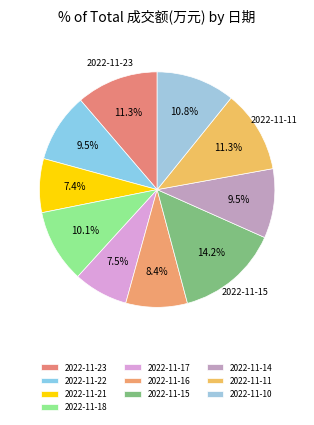

To the nearest percent, what is the combined percentage of 2022-11-15 and 2022-11-14?

24%